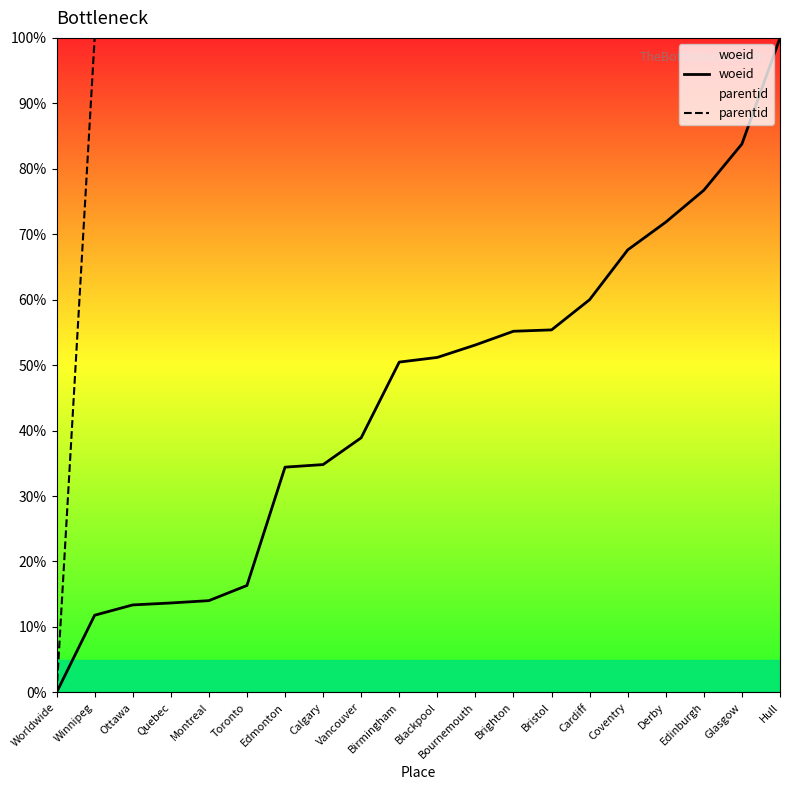

How many data points does each series have?

20